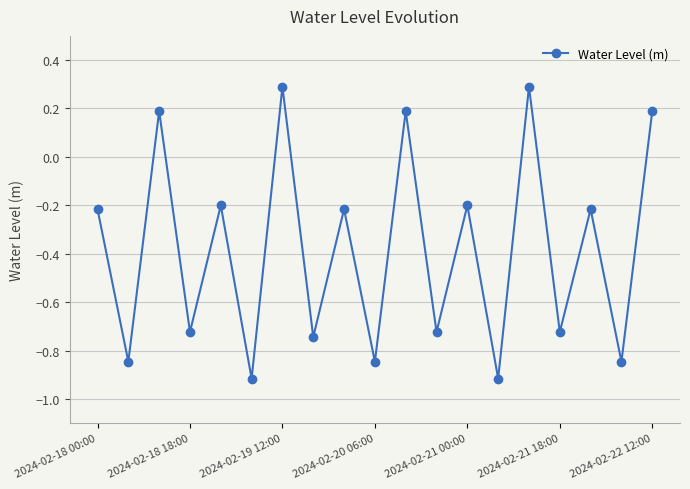

What is the difference between the second highest and minimum values?

1.2